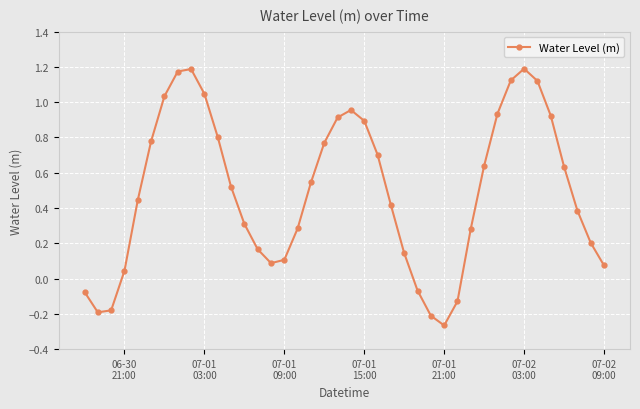

How many values exceed 0?

33